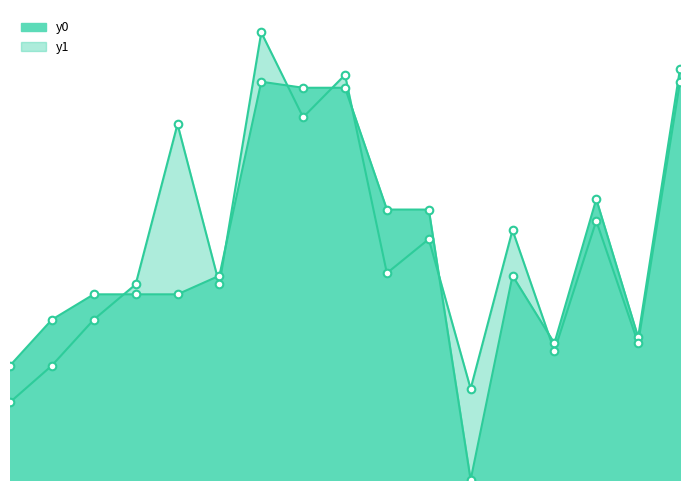

At which category is the sum across all series the highest?

6